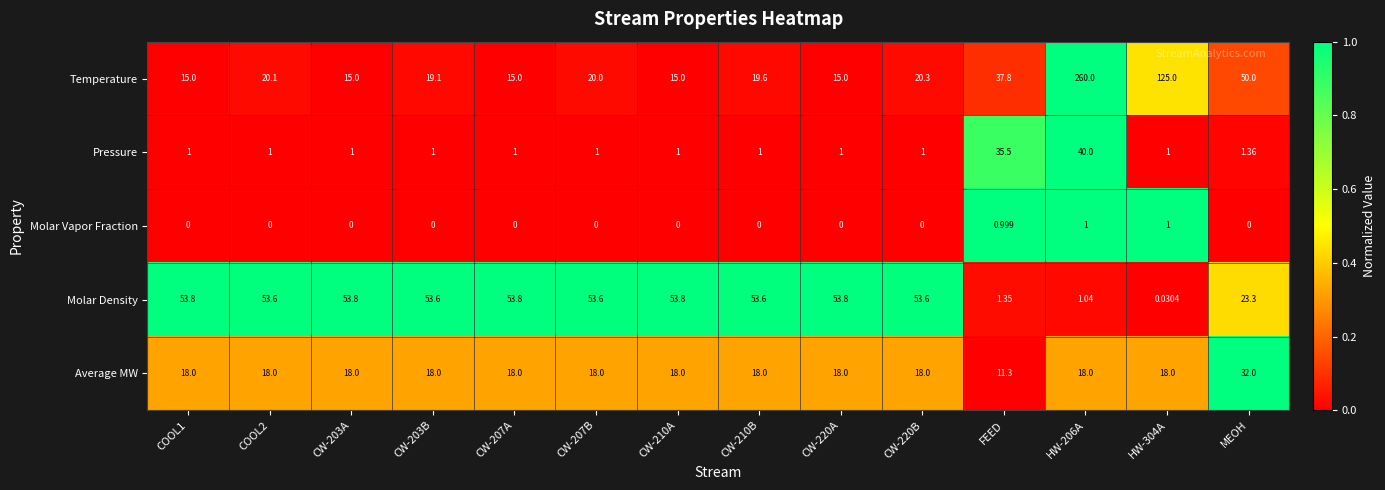

Which series has the widest spread of values?

Temperature